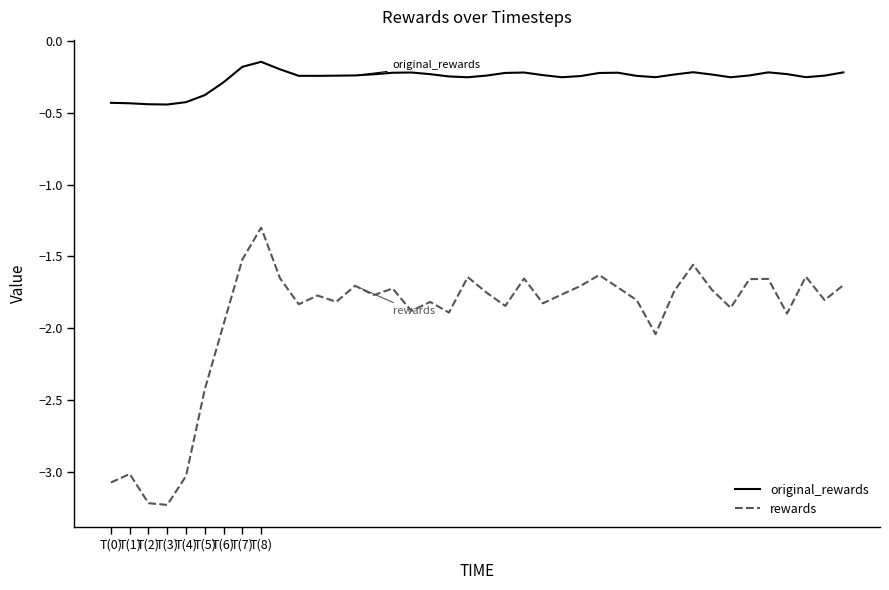

What is the difference between the maximum and minimum values in the rewards series?

1.9